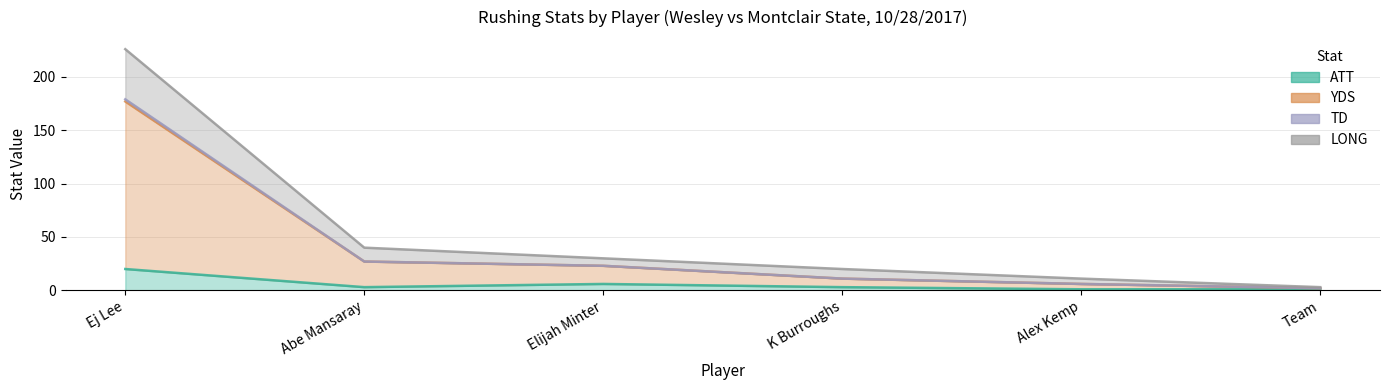

What are all the series names shown in the legend?

ATT, YDS, TD, LONG